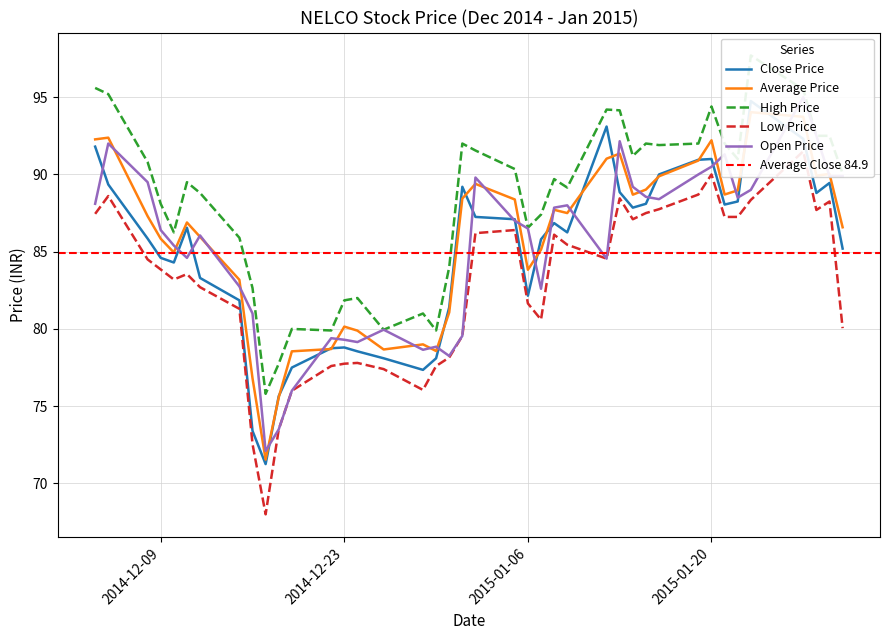

What is the maximum value for Average Price?

94.0